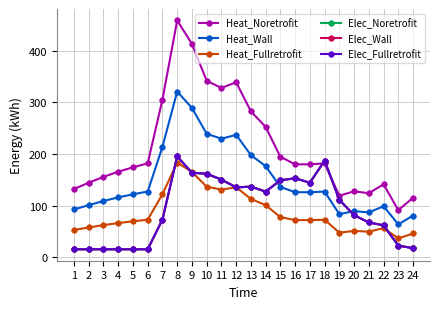

What is the value of the Heat_Fullretrofit point at the 4th from the left?

66.2